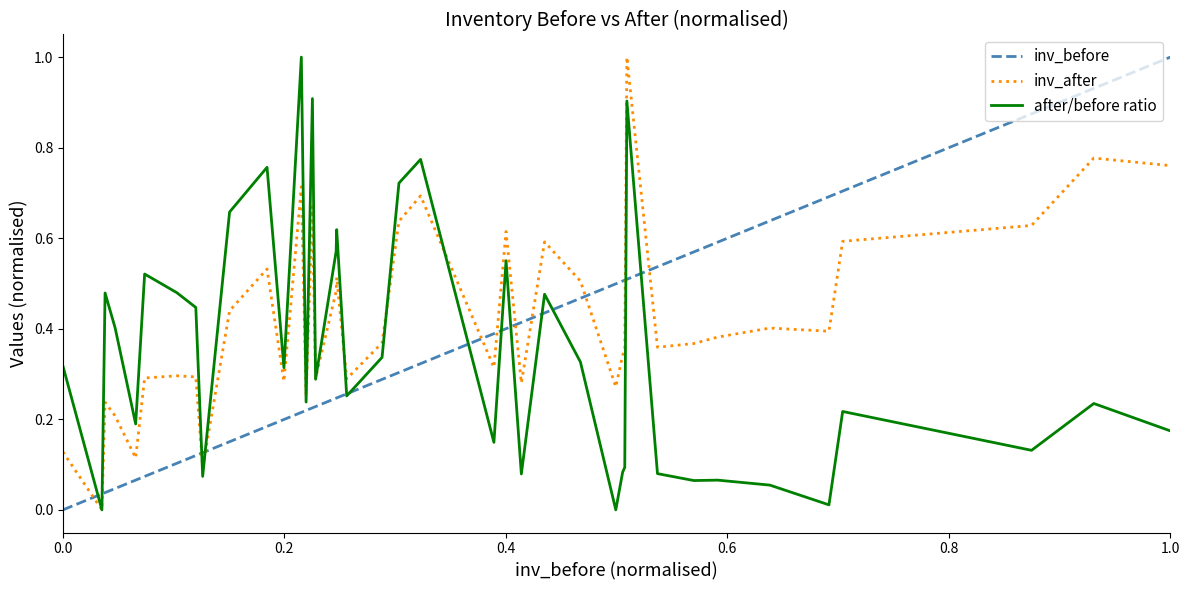

What is the greatest value displayed?

1.0